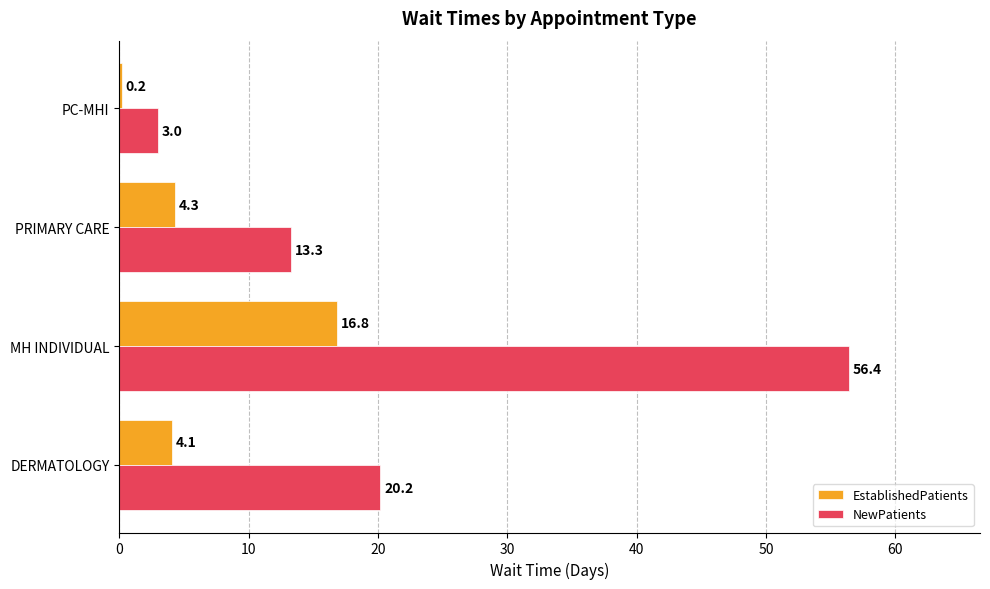

The EstablishedPatients series shows 24.5 at MH INDIVIDUAL. True or false?

False